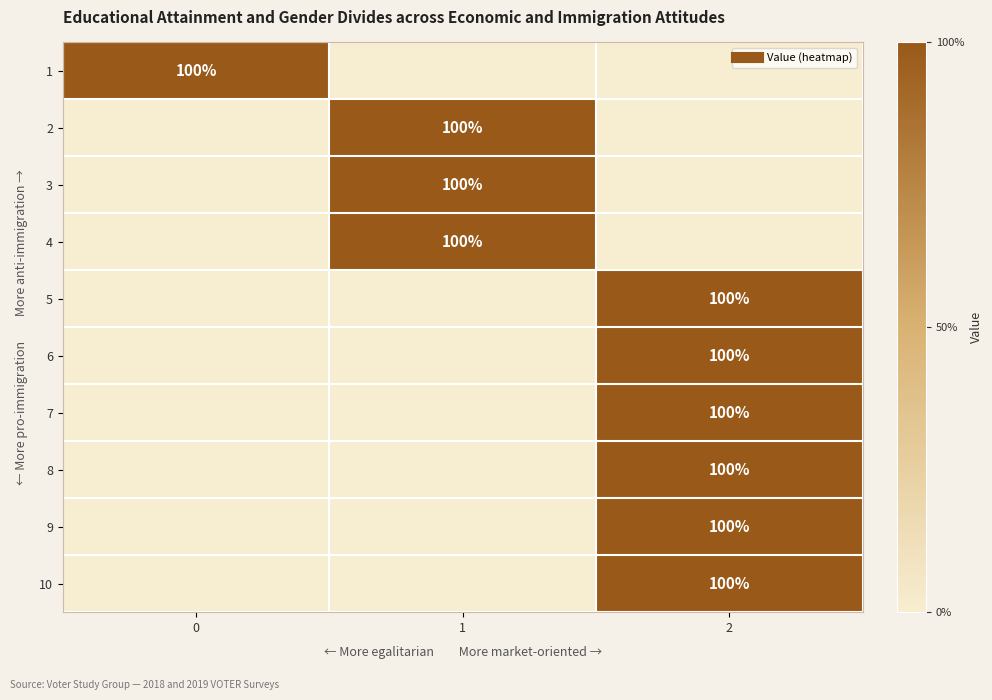

What is the maximum value shown in the chart?

1